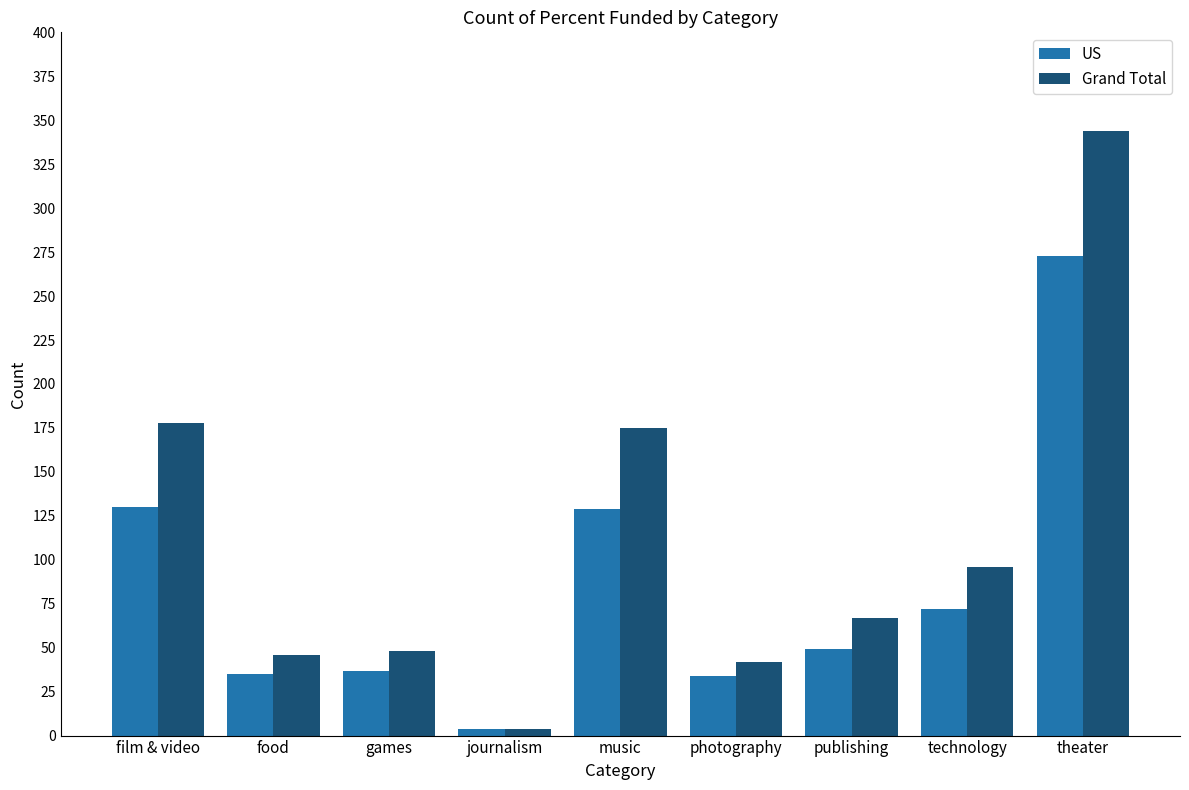

List the series in order of their overall mean, lowest first.

US, Grand Total